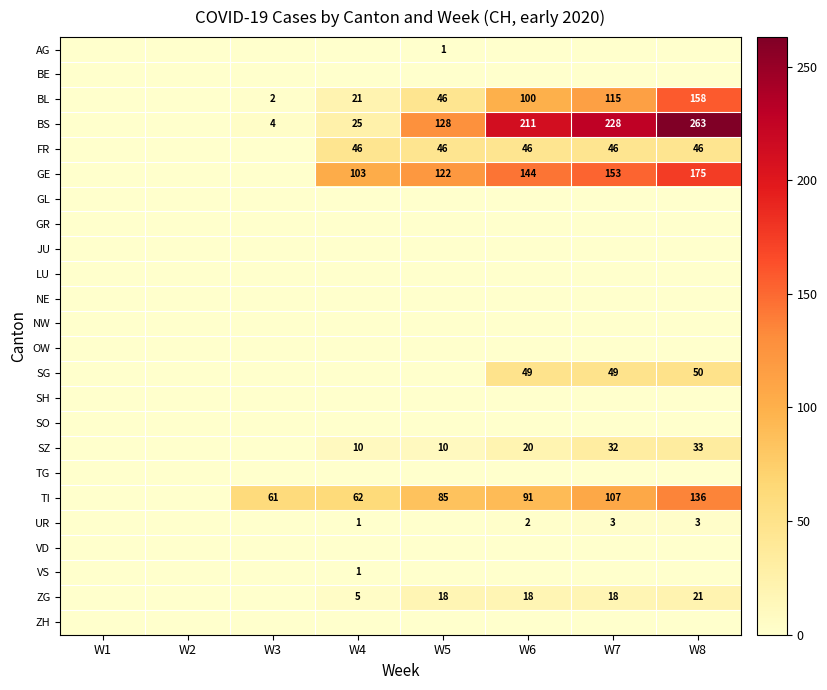

The value of ZG at W8 is 21. True or false?

True